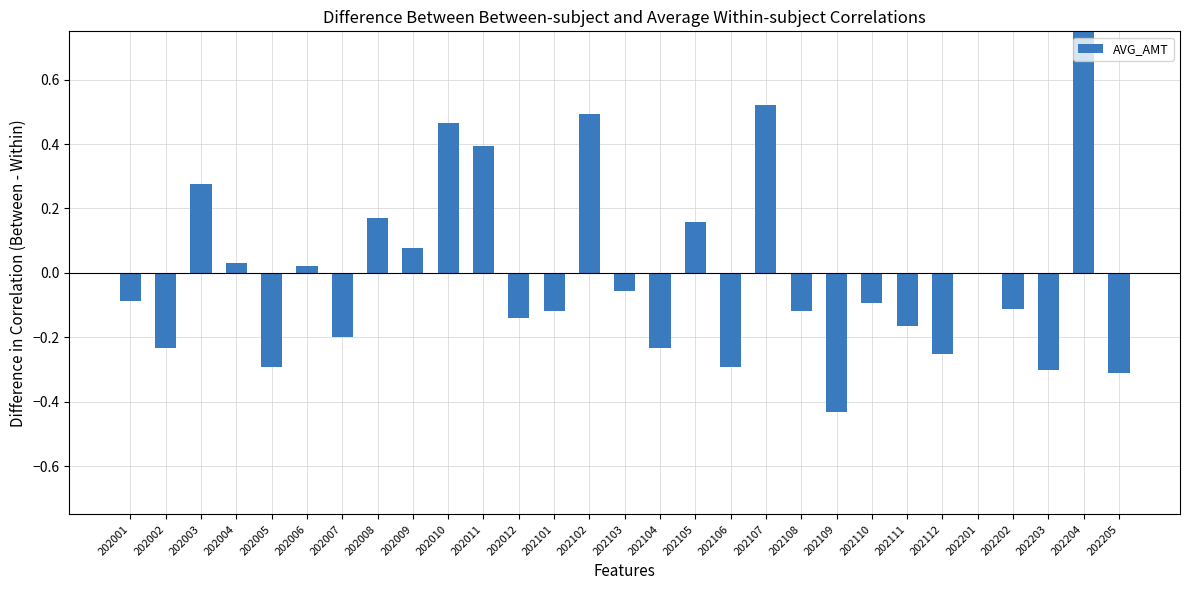

Reading left to right, extract all data points from this chart.

-0.1	-0.2	0.3	0.0	-0.3	0.0	-0.2	0.2	0.1	0.5	0.4	-0.1	-0.1	0.5	-0.1	-0.2	0.2	-0.3	0.5	-0.1	-0.4	-0.1	-0.2	-0.3	-0.0	-0.1	-0.3	0.8	-0.3